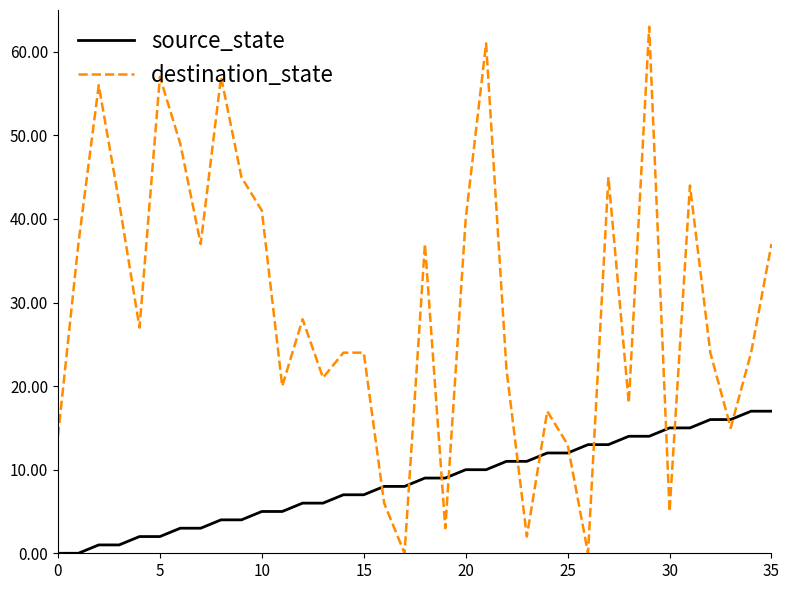

Is this an area chart (filled region under the line)?

No